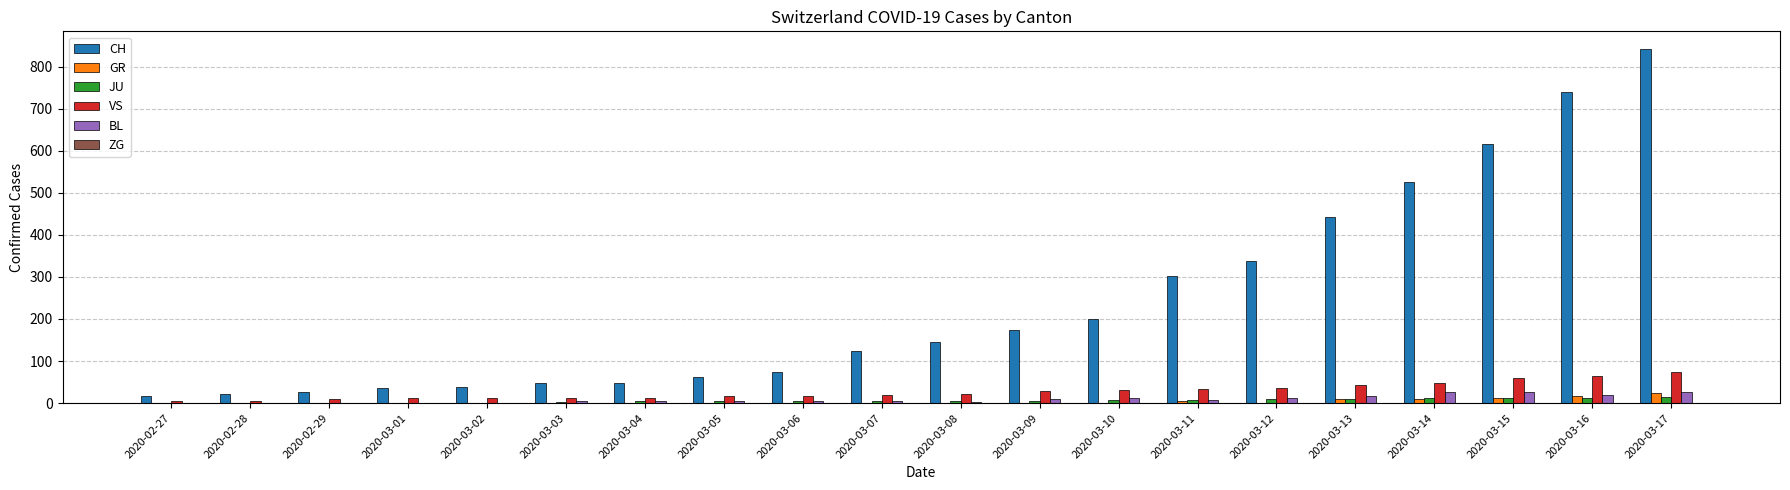

What is the maximum value for BL?

27